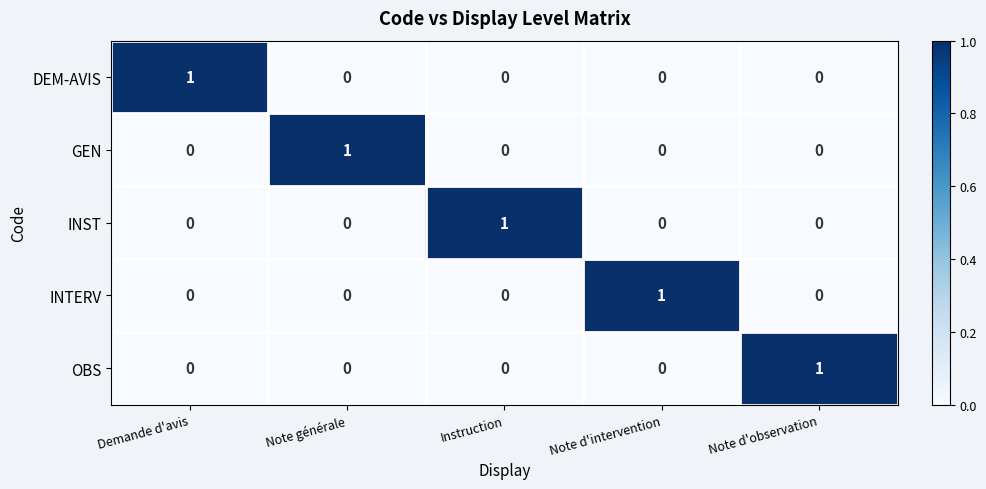

The value of DEM-AVIS at Note d'observation is 1. True or false?

False